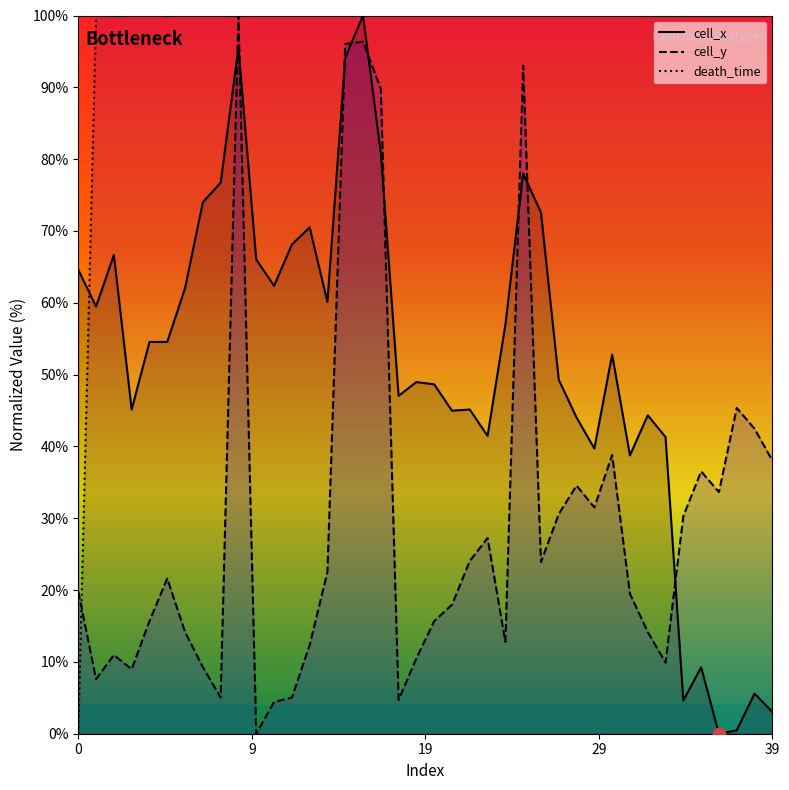

Which series contains the lowest Y value?

cell_x